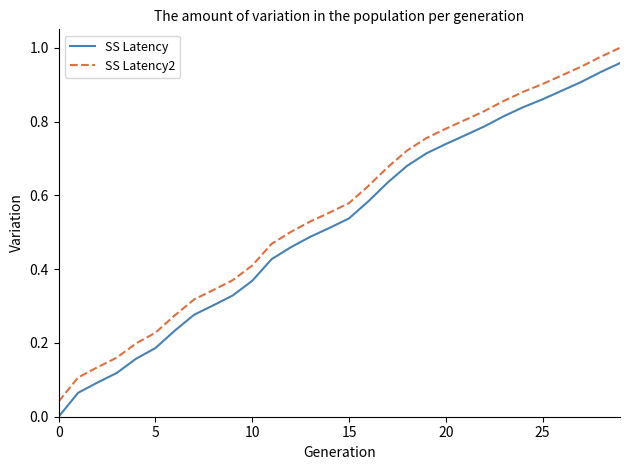

How many values in SS Latency are above zero?

29